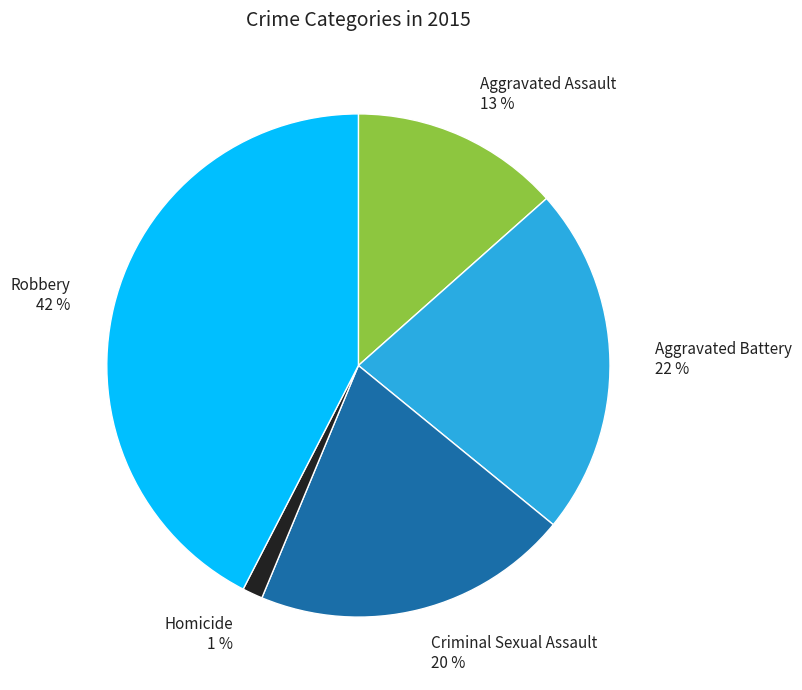

Count the number of slices in the pie.

5